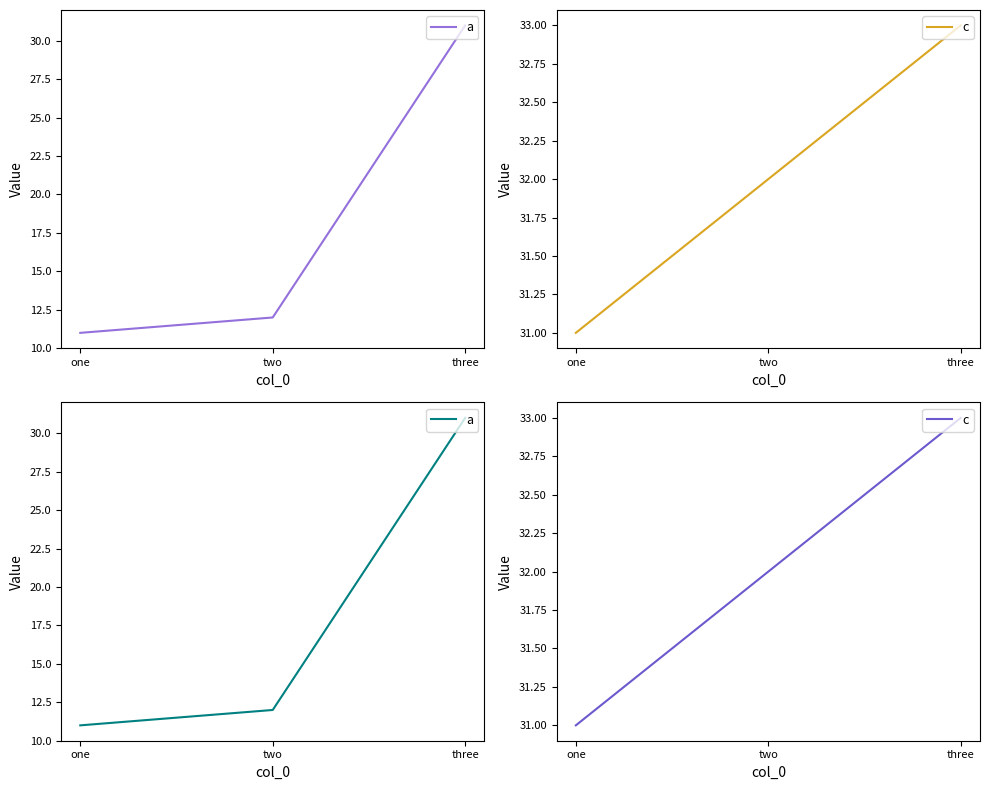

Read the a value at one.

11